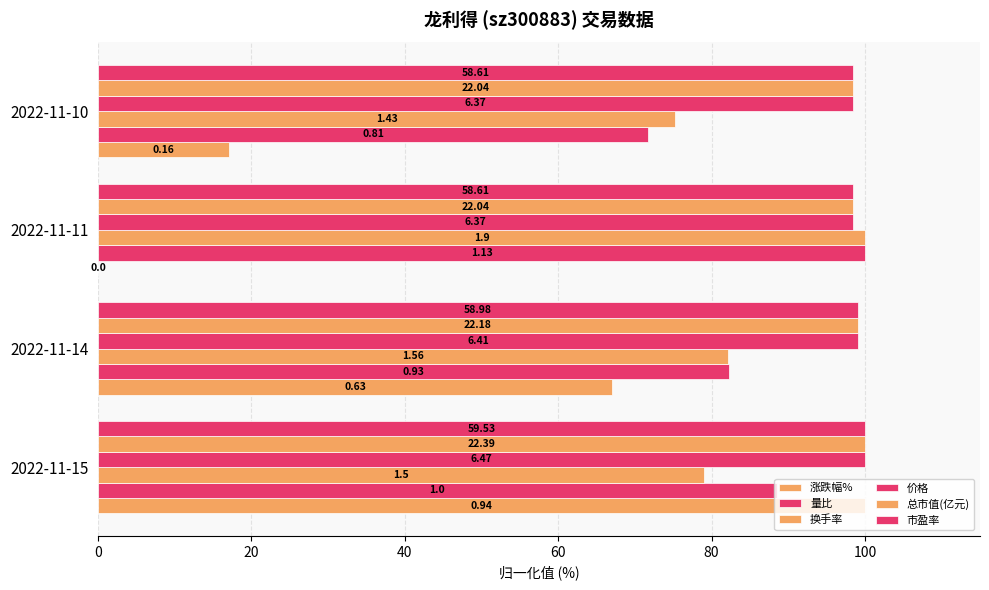

How many values in the 总市值(亿元) series exceed 99?

2